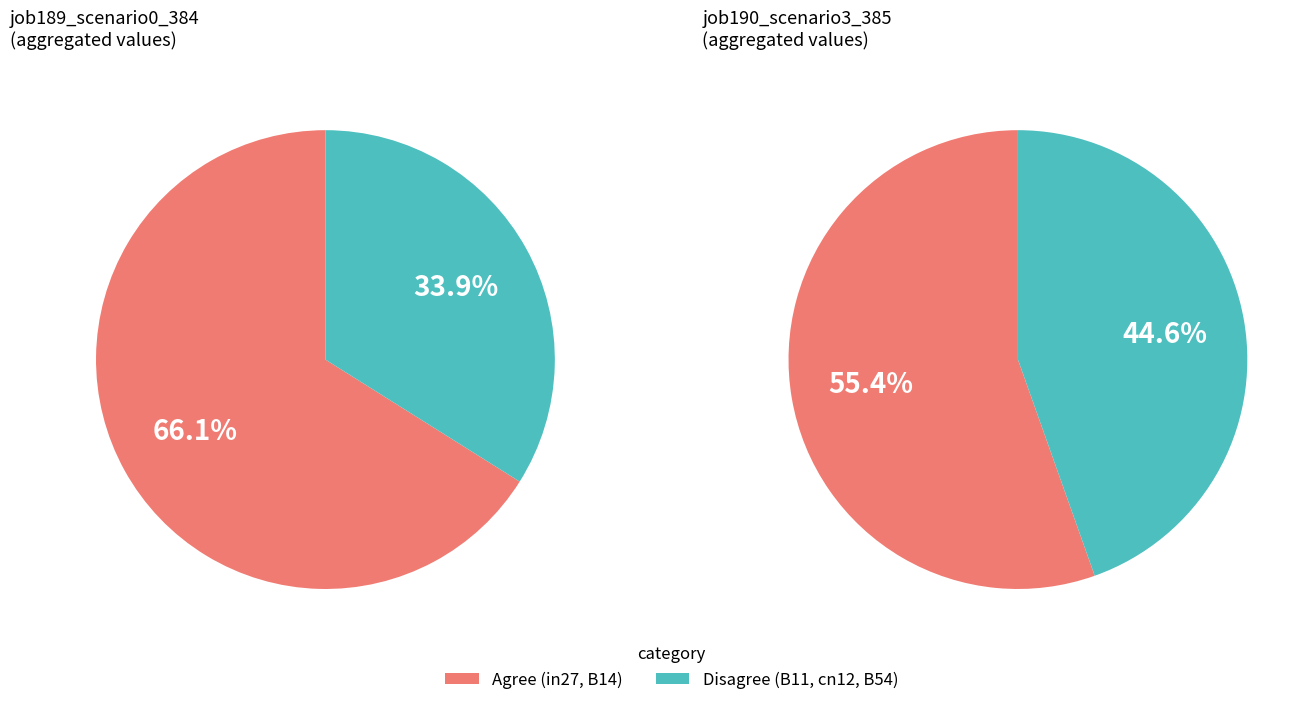

What is the largest slice in the pie chart?

B14